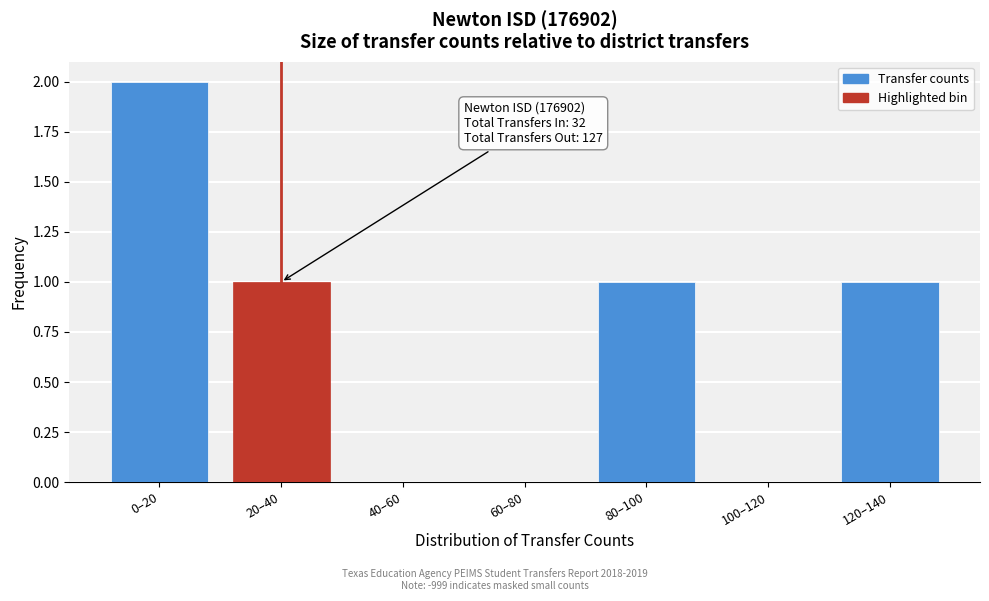

Reading right to left, transcribe all the data shown in this chart.

120–140=1	100–120=0	80–100=1	60–80=0	40–60=0	20–40=1	0–20=2